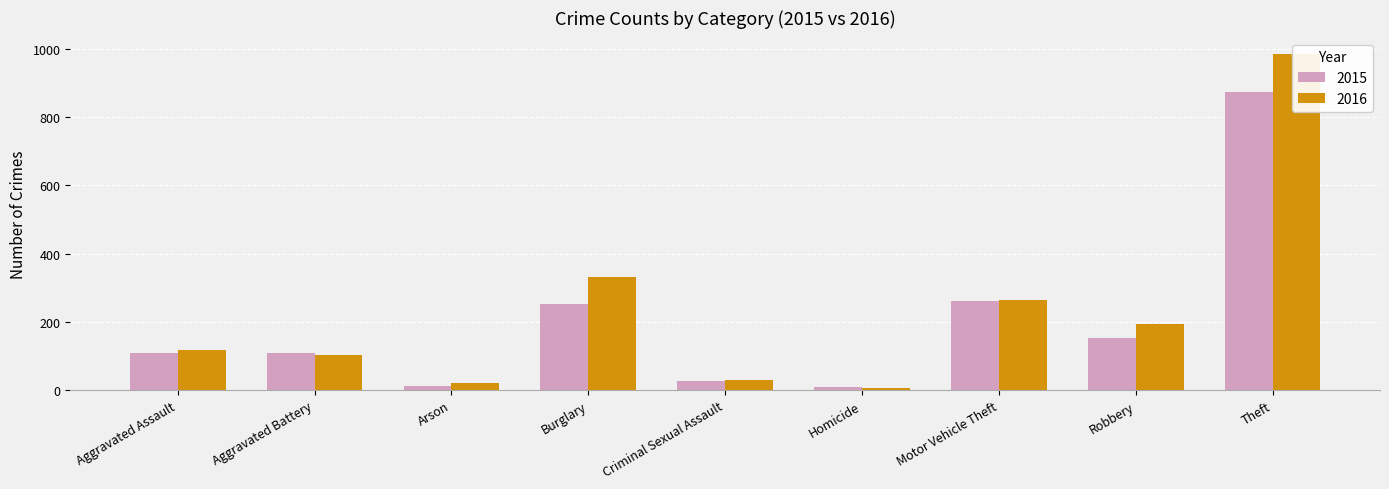

Reading left to right, extract all data points from this chart.

2015: 110	108	13	254	28	9	261	154	874
2016: 118	102	20	333	30	7	265	194	984